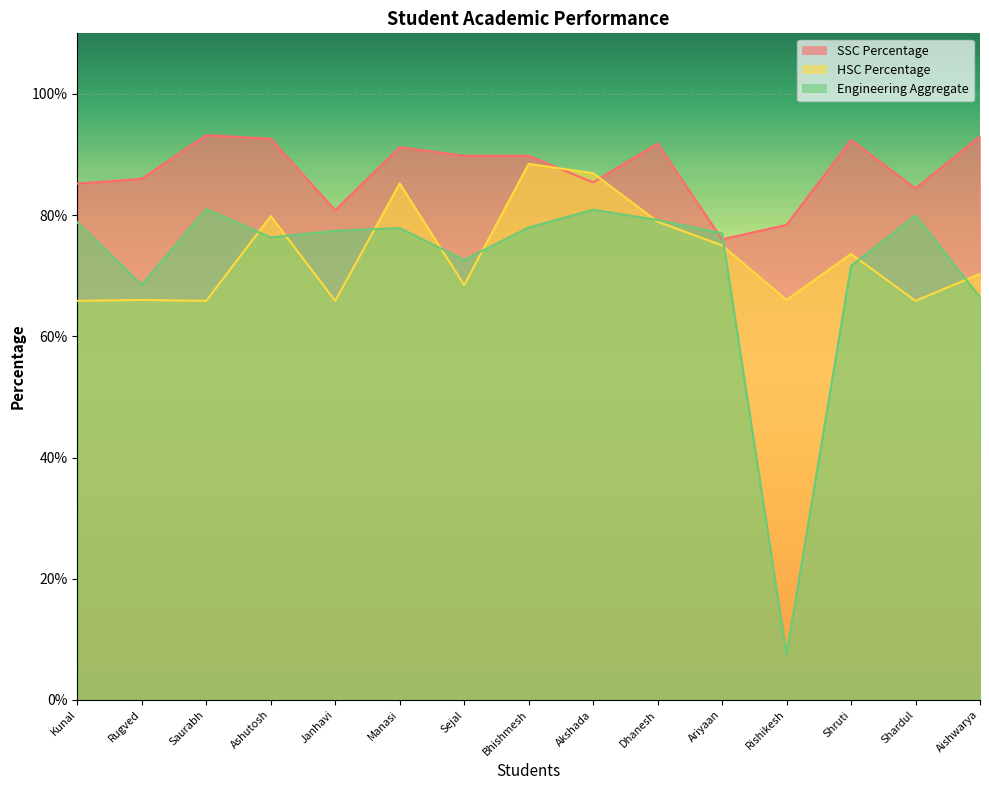

What is the highest value of the HSC Percentage series?

88.5